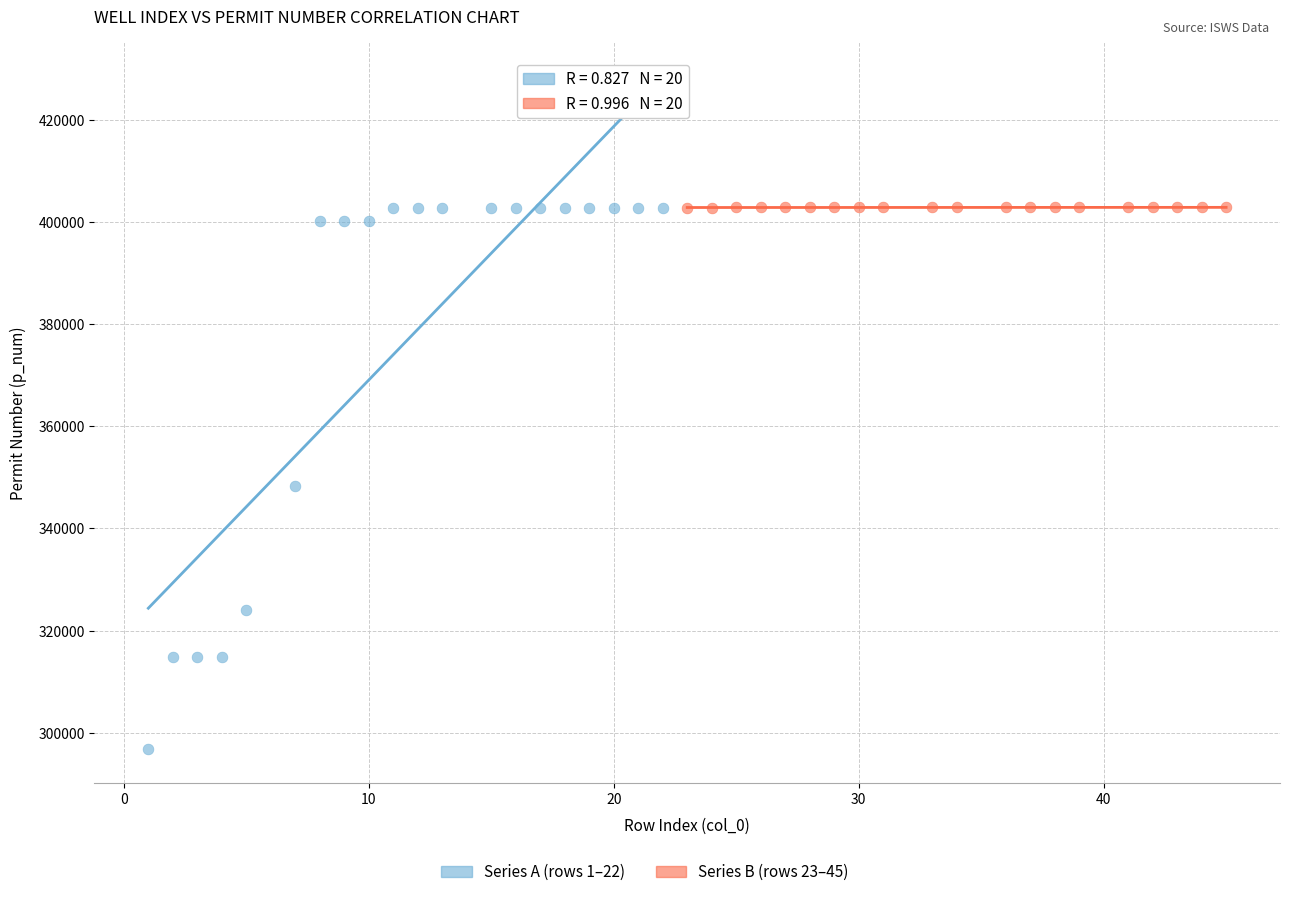

Which series contains the lowest Y value?

Series A (rows 1–22)